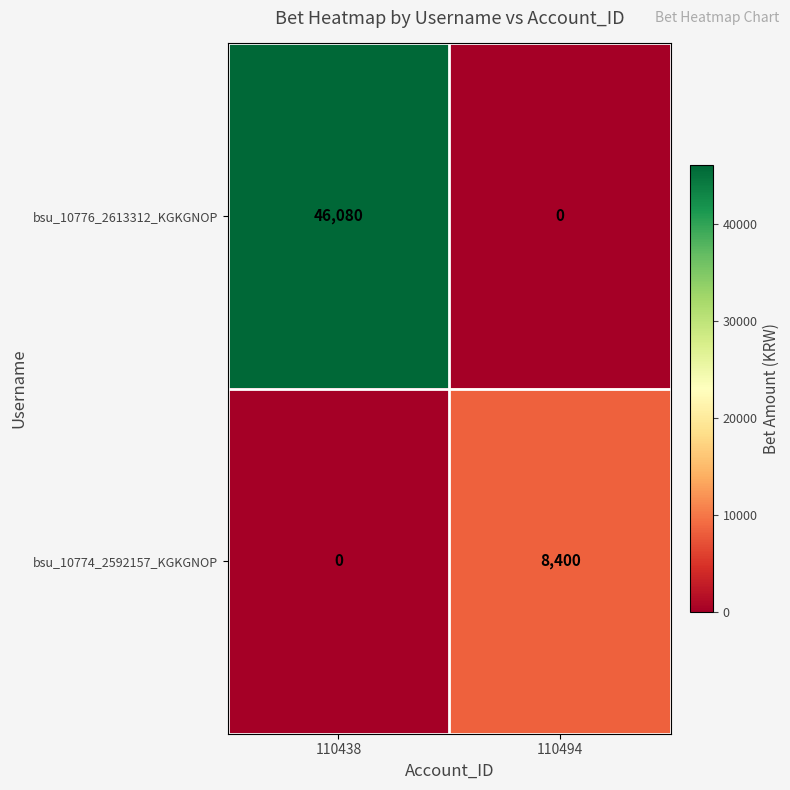

Count the number of data series in this chart.

2